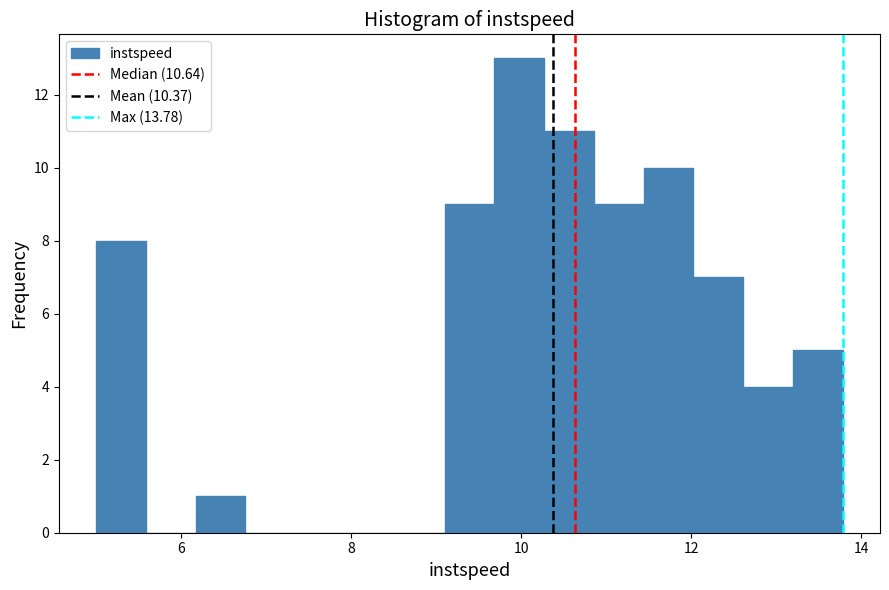

Around what value on the x-axis is the tallest bar? Give the approximate position of its centre, as read against the axis.

10.0